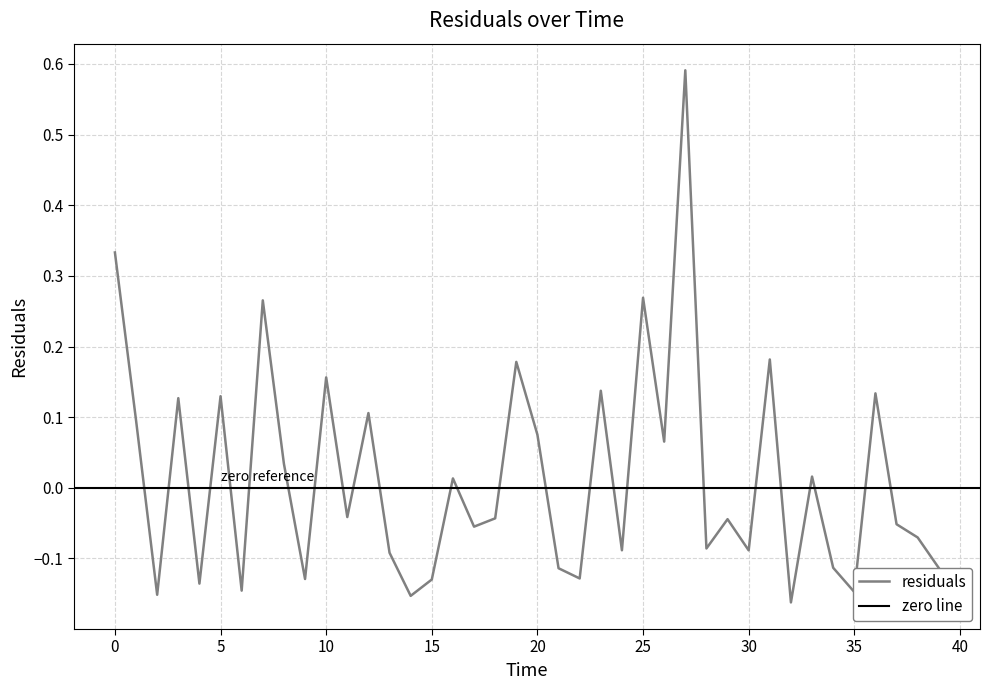

Which category has the lowest value across all series?

32.0